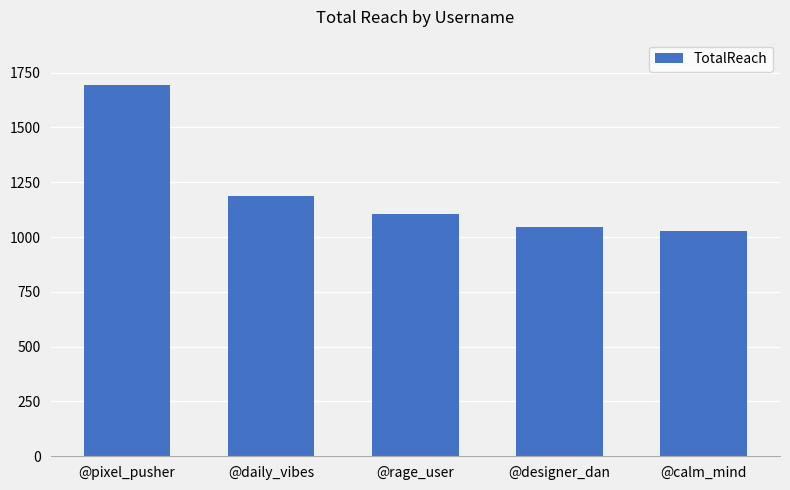

What value does the data have at @calm_mind?

1026